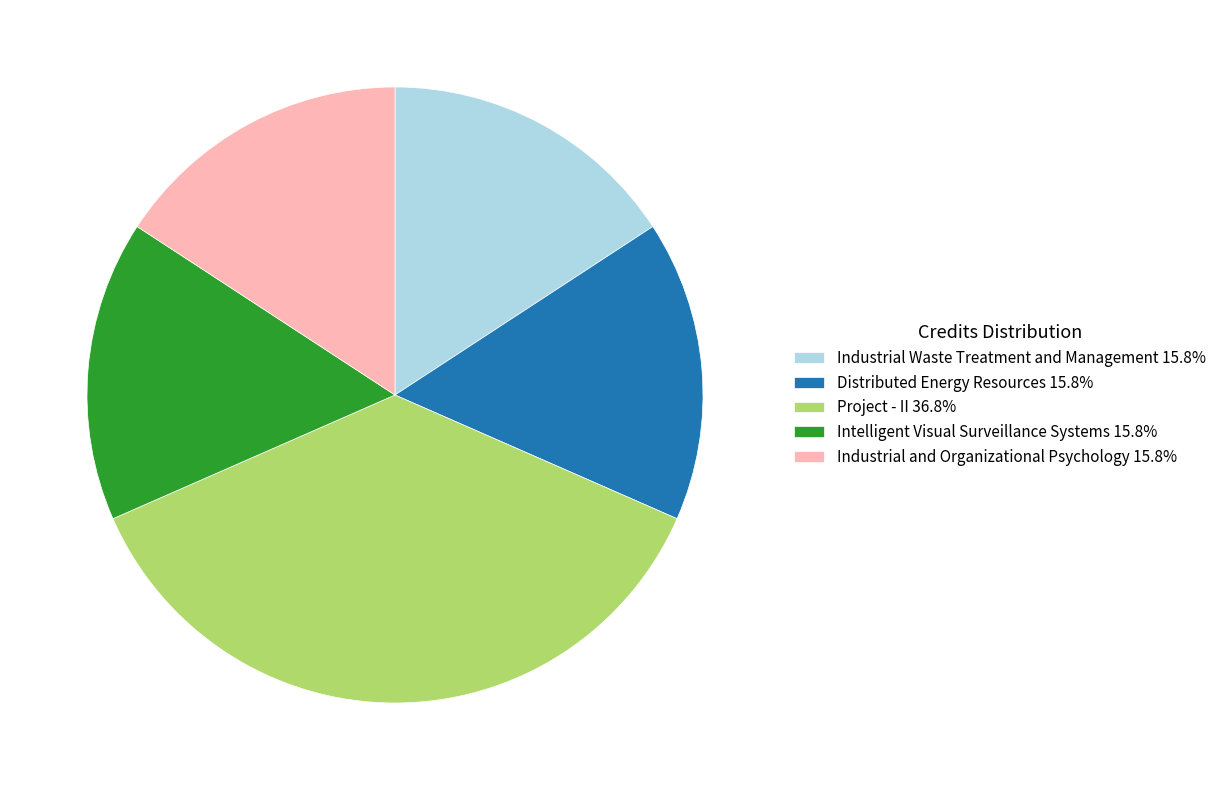

Is there a majority slice in this chart?

No